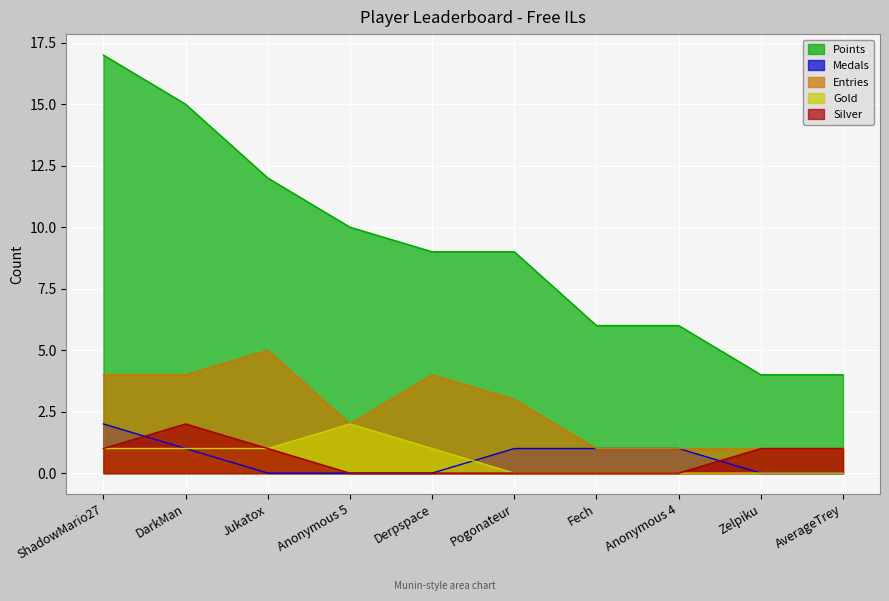

Reading left to right, extract all data points from this chart.

Points: ShadowMario27=17	DarkMan=15	Jukatox=12	Anonymous 5=10	Derpspace=9	Pogonateur=9	Fech=6	Anonymous 4=6	Zelpiku=4	AverageTrey=4
Medals: ShadowMario27=2	DarkMan=1	Jukatox=0	Anonymous 5=0	Derpspace=0	Pogonateur=1	Fech=1	Anonymous 4=1	Zelpiku=0	AverageTrey=0
Entries: ShadowMario27=4	DarkMan=4	Jukatox=5	Anonymous 5=2	Derpspace=4	Pogonateur=3	Fech=1	Anonymous 4=1	Zelpiku=1	AverageTrey=1
Gold: ShadowMario27=1	DarkMan=1	Jukatox=1	Anonymous 5=2	Derpspace=1	Pogonateur=0	Fech=0	Anonymous 4=0	Zelpiku=0	AverageTrey=0
Silver: ShadowMario27=1	DarkMan=2	Jukatox=1	Anonymous 5=0	Derpspace=0	Pogonateur=0	Fech=0	Anonymous 4=0	Zelpiku=1	AverageTrey=1